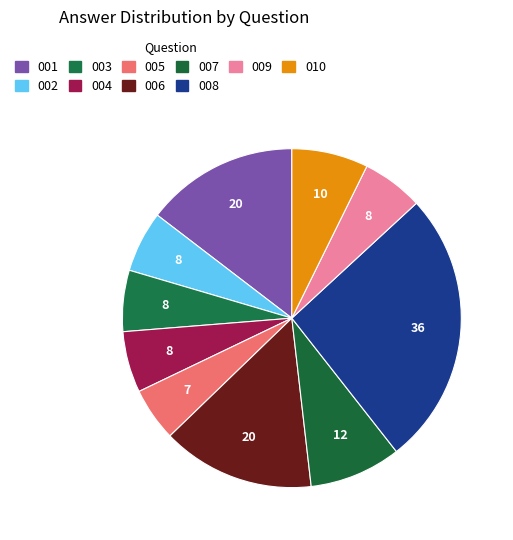

True or false: 007 accounts for 9% of the total.

True